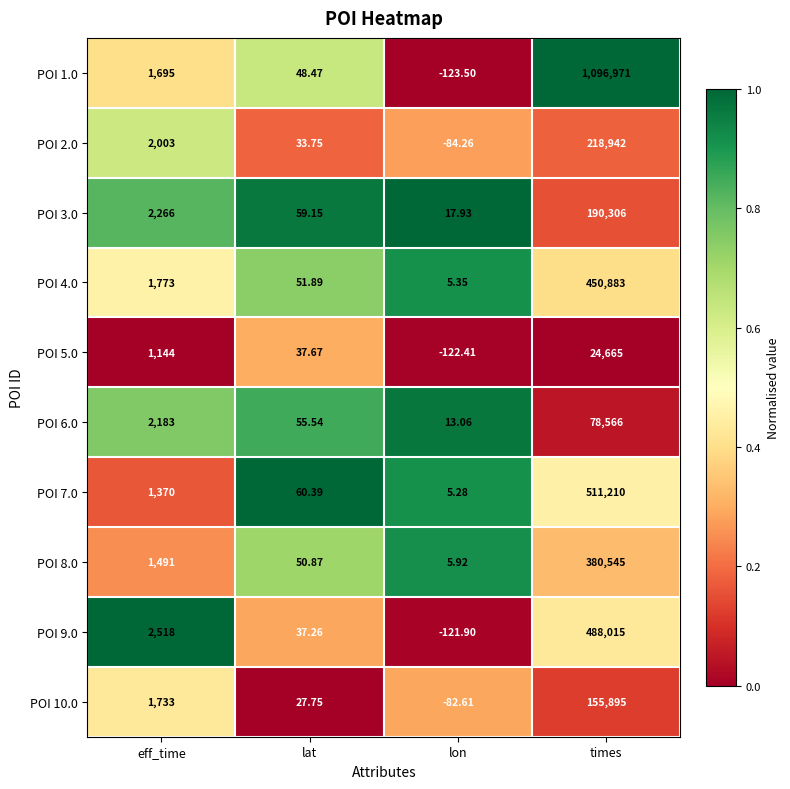

Where is POI 8.0 nearest to the value 190275?

eff_time